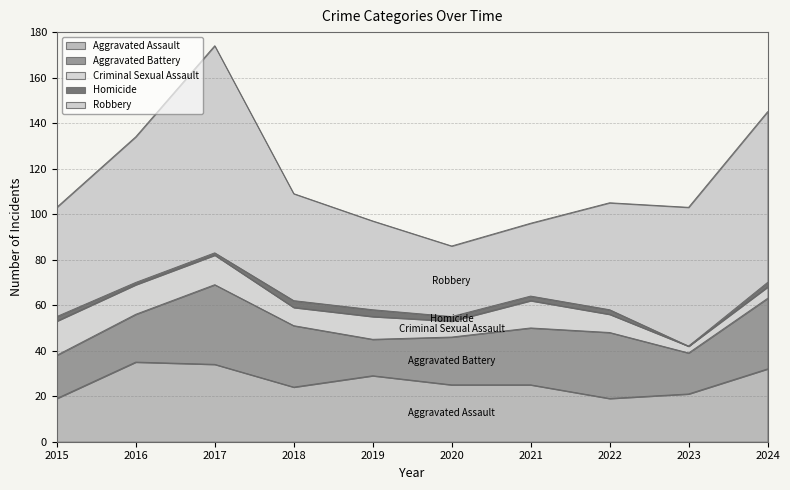

At 2024, list the series in order from largest to smallest.

Robbery, Aggravated Assault, Aggravated Battery, Criminal Sexual Assault, Homicide